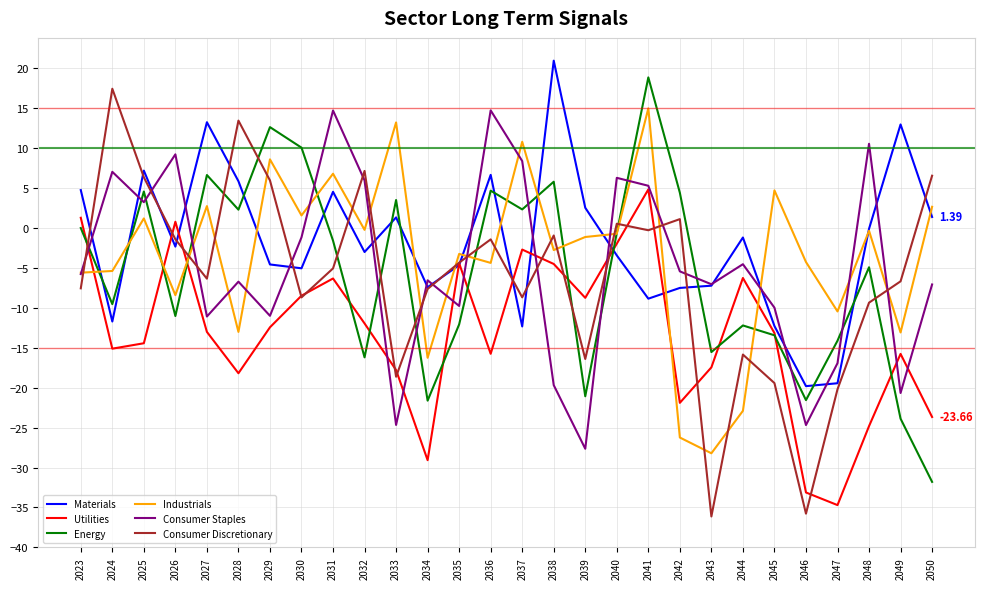

Where do Utilities and Energy first cross each other?

2023 and 2024